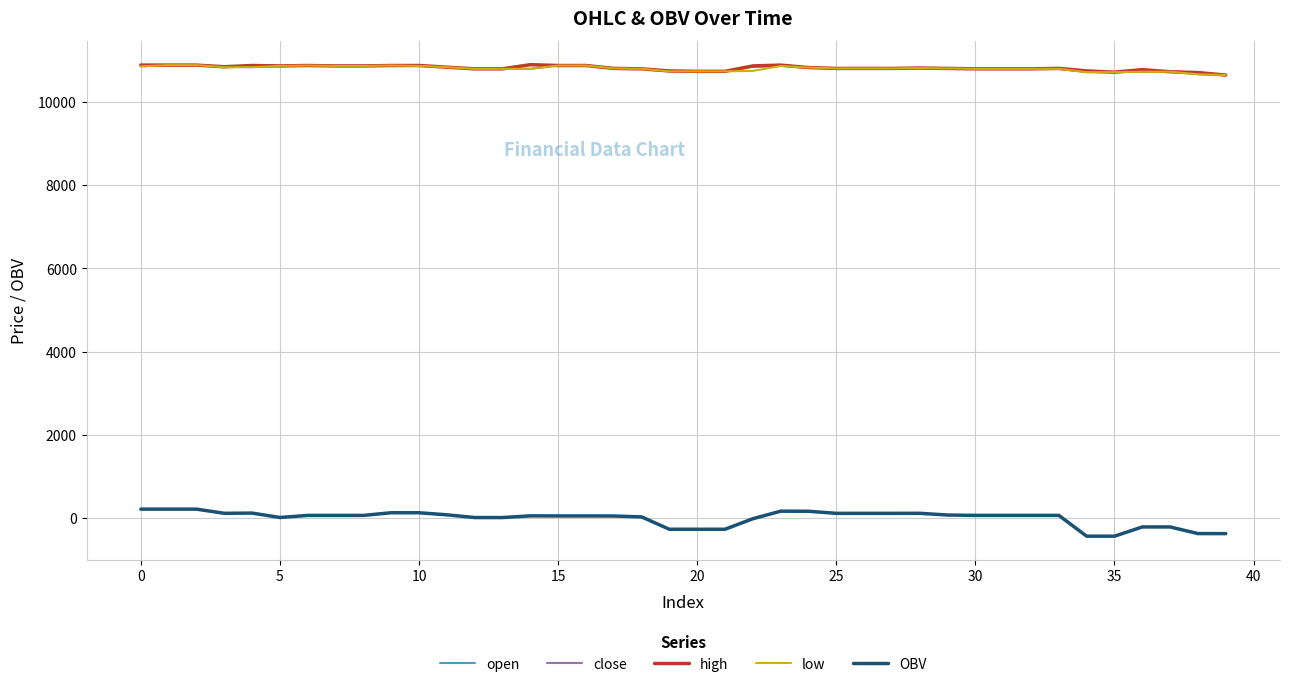

What is the greatest value displayed?

10900.0